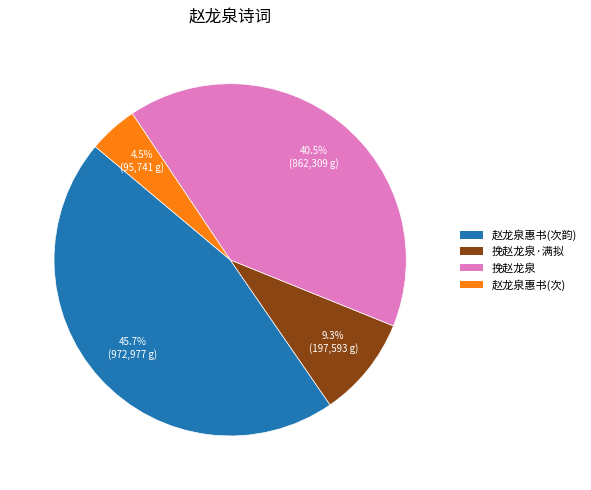

Combined, do 赵龙泉惠书(次) and 挽赵龙泉·满拟 account for over 50%?

No